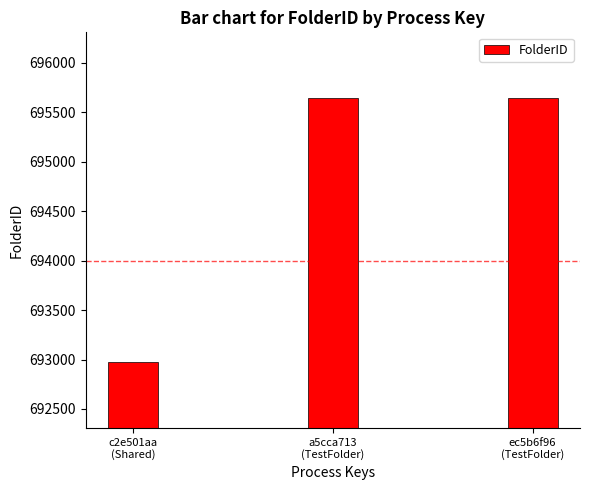

How many series are shown in this chart?

1